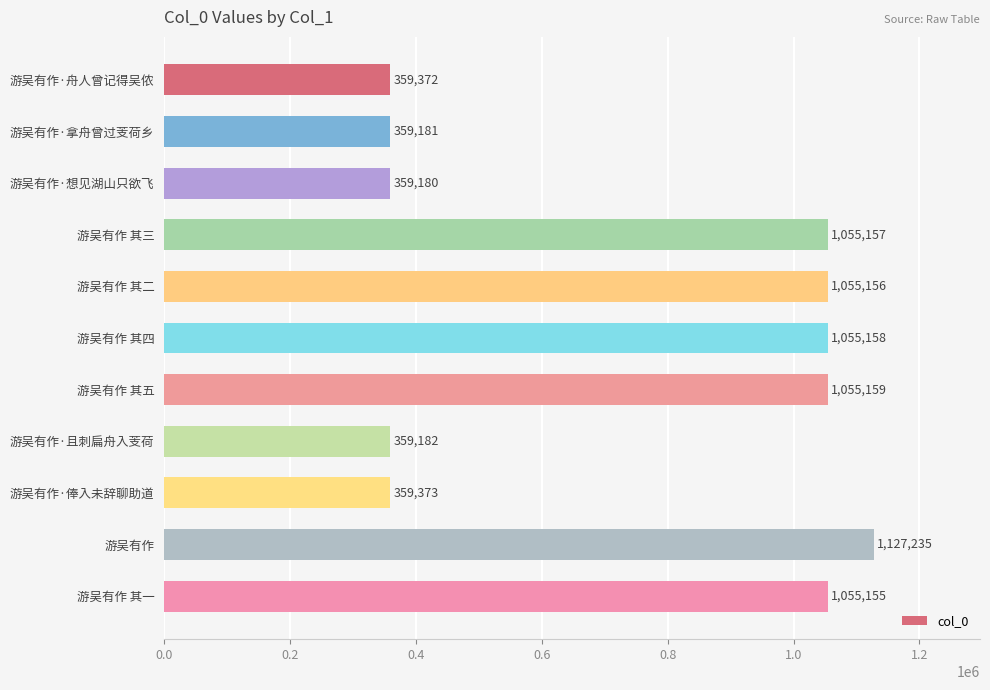

Does the chart contain stacked bars?

No